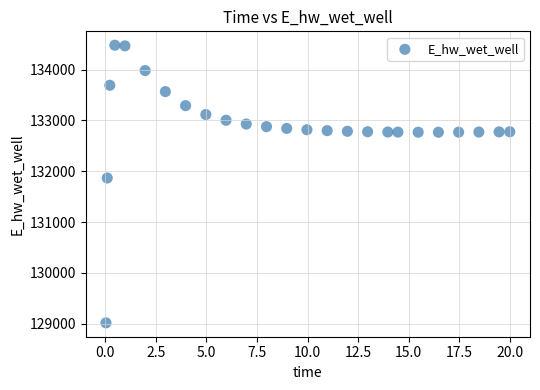

What Y value in the scatter plot is closest to 131748?

131867.2